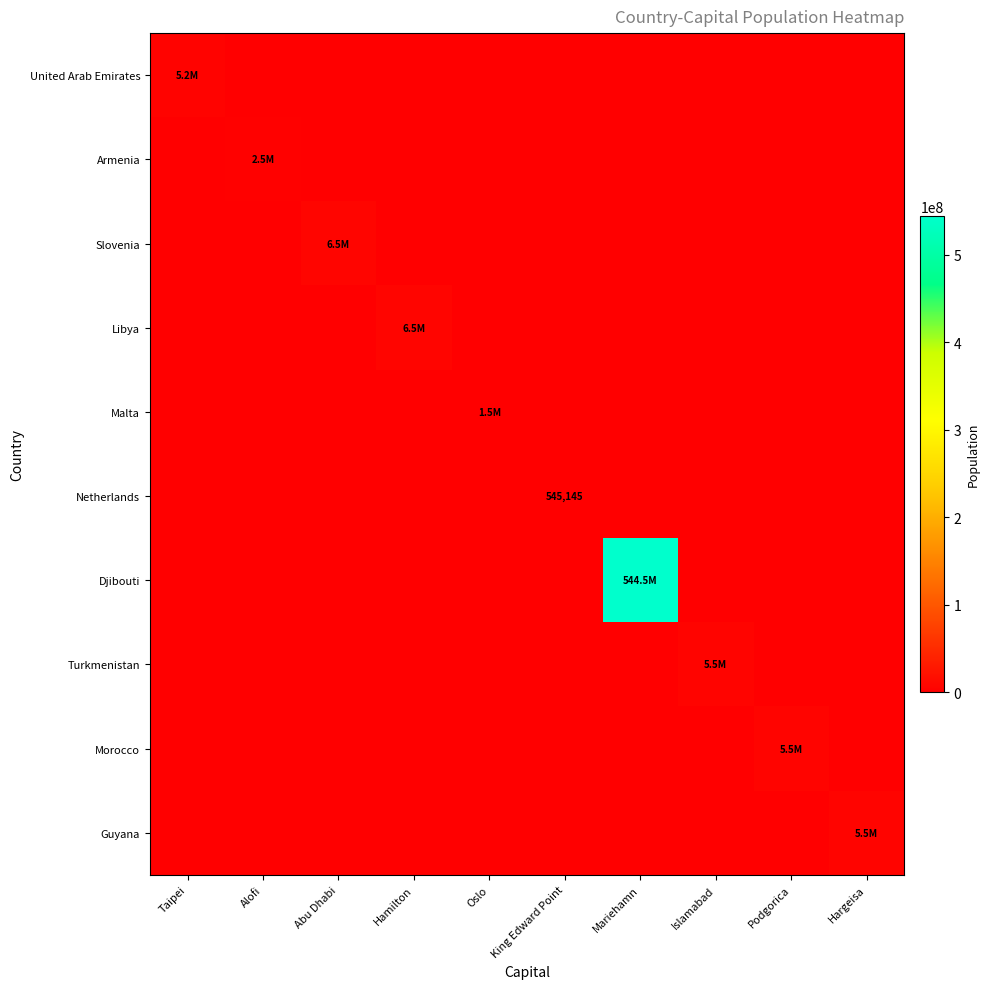

Which series has the widest spread of values?

Djibouti